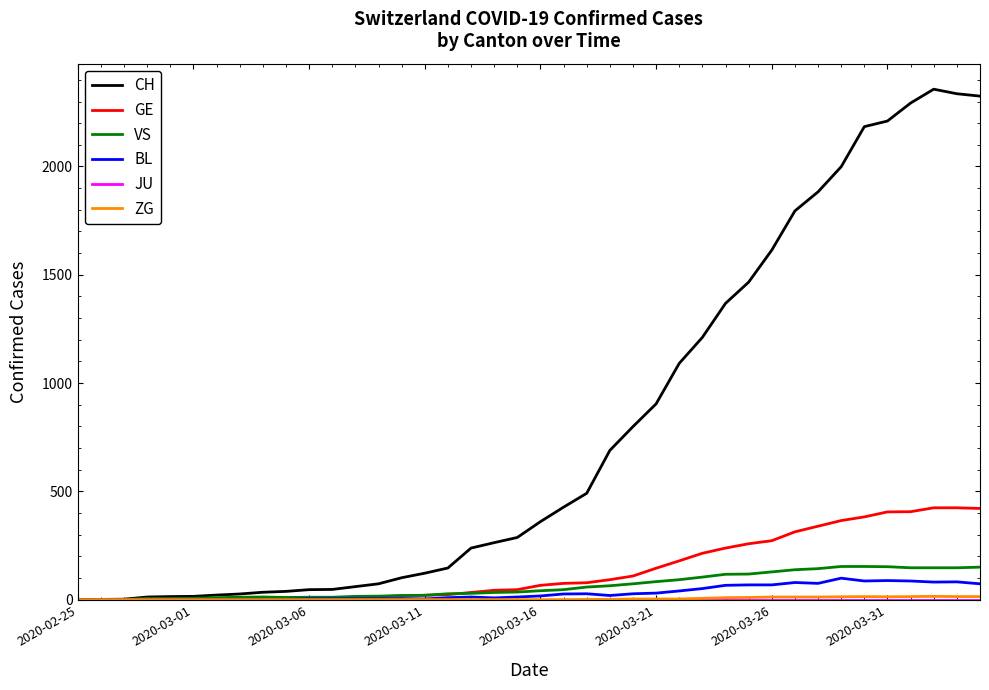

Which series has the widest spread of values?

CH